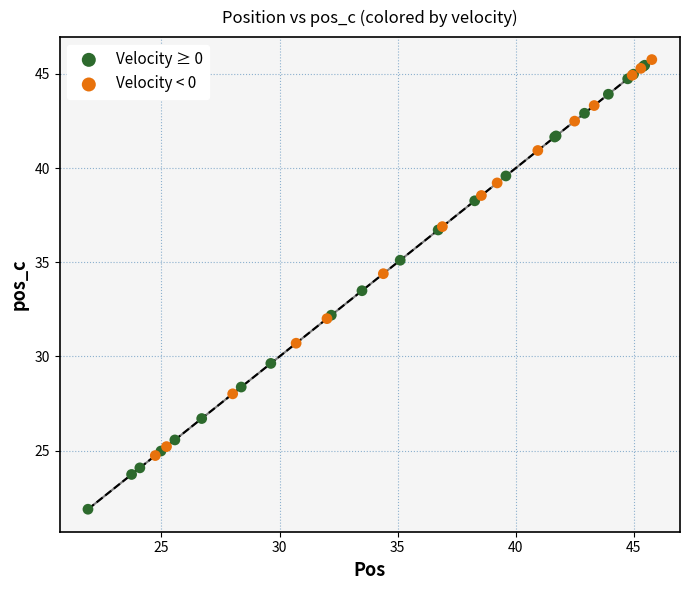

Which series reaches the maximum Y coordinate?

Velocity < 0